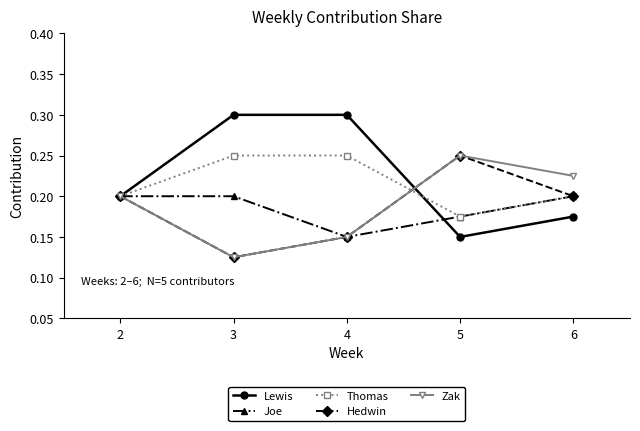

What is the total value across all series at 3?

1.0